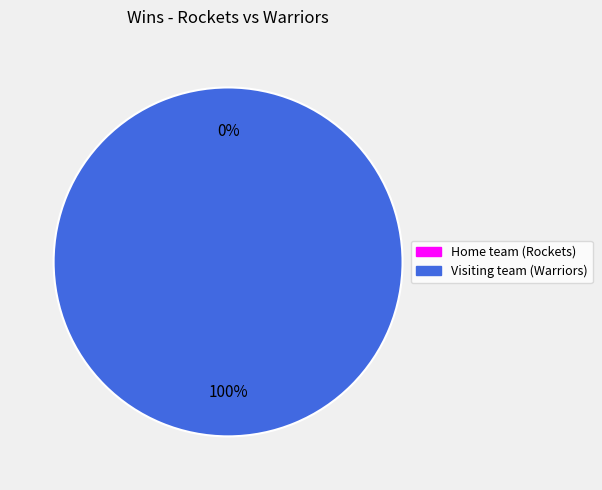

True or false: Home team (Rockets) accounts for 12% of the total.

False